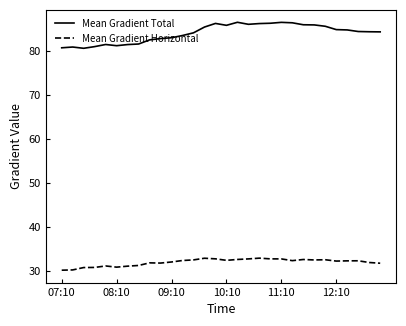

True or false: Mean Gradient Total and Mean Gradient Horizontal intersect in this chart.

False